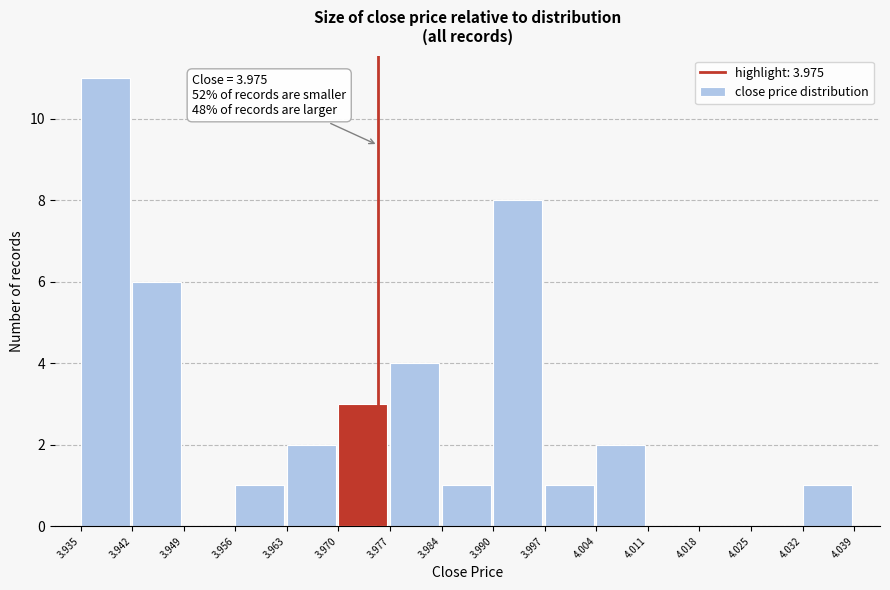

Which range on the x-axis has the tallest bar?

3.935 to 3.942